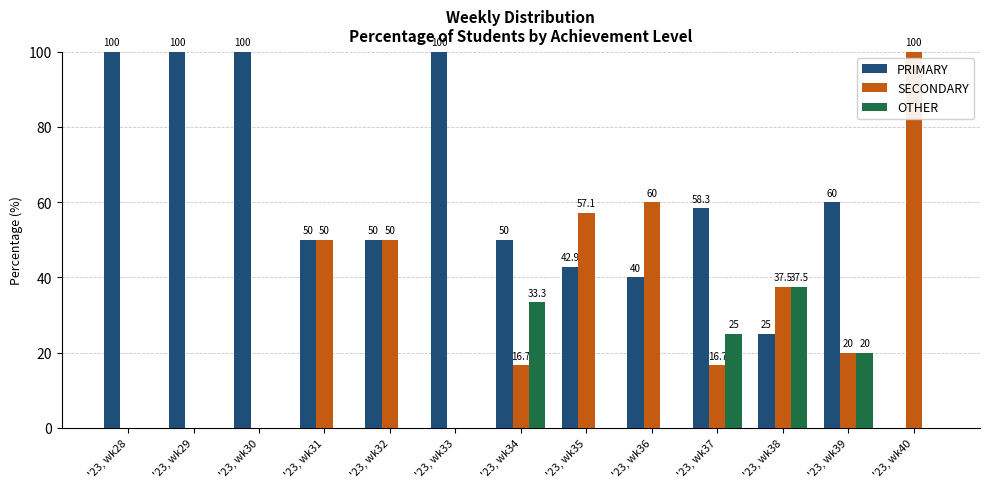

Is it true that PRIMARY equals 33.1 at '23, wk39?

False